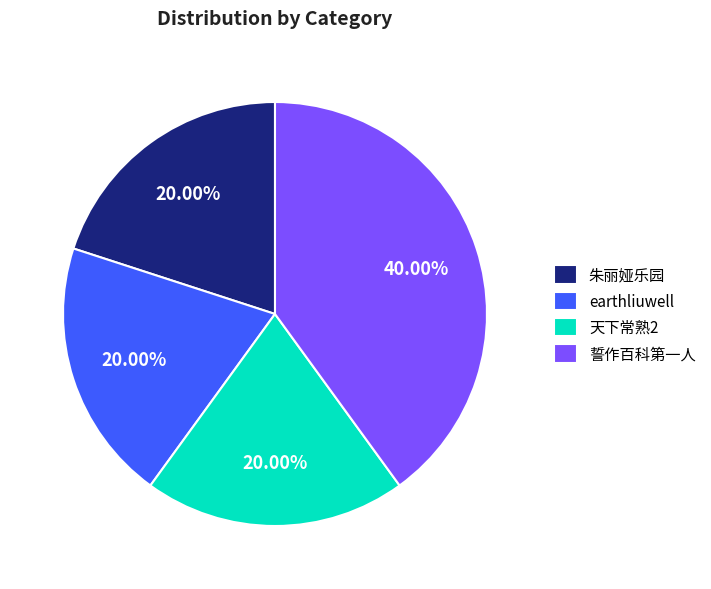

True or false: earthliuwell accounts for 26% of the total.

False